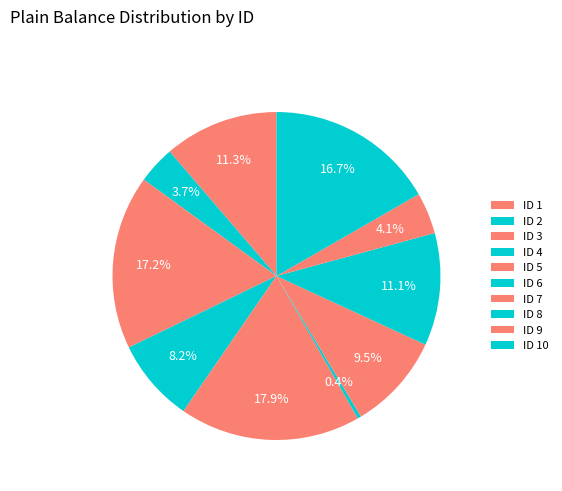

What is the smallest slice in the pie chart?

ID 6